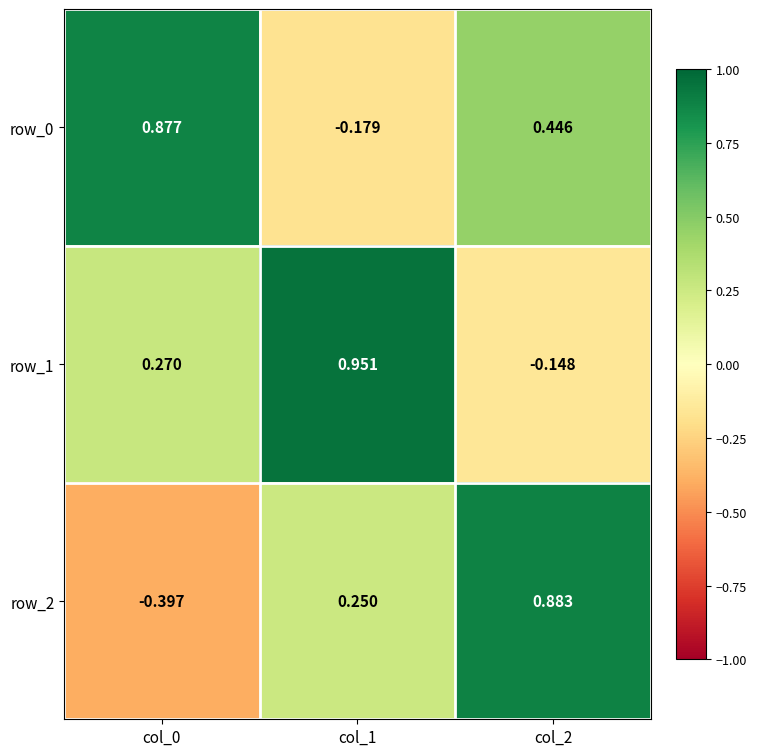

True or false: row_0 has a value of 0.4 at col_0.

False